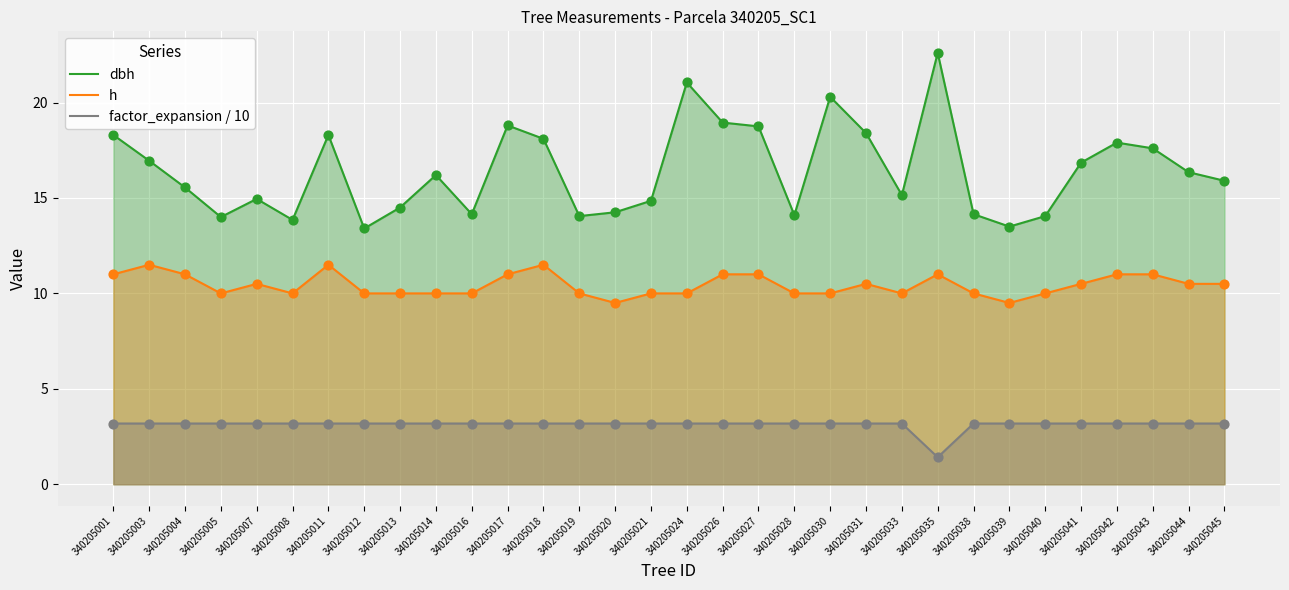

At which category is the sum across all series the highest?

340205035